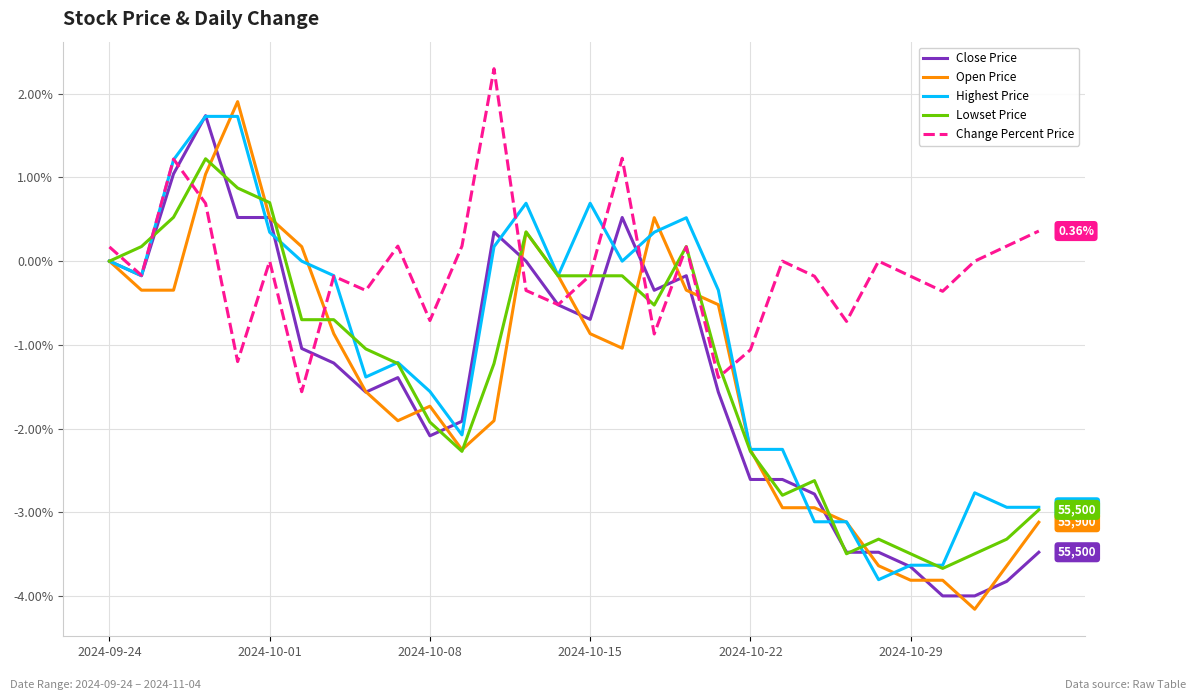

Which series ends up on top after the final intersection of Open Price and Change Percent Price?

Change Percent Price